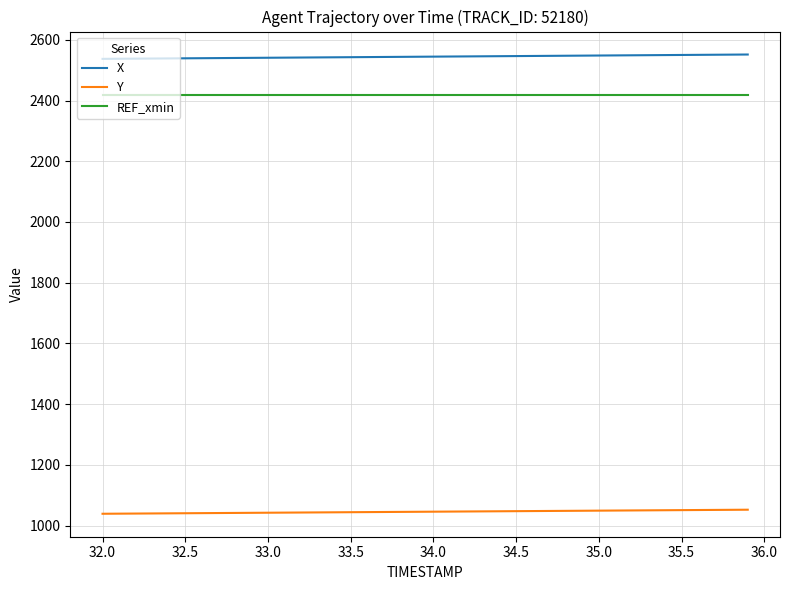

Which series has the largest total across all categories?

X